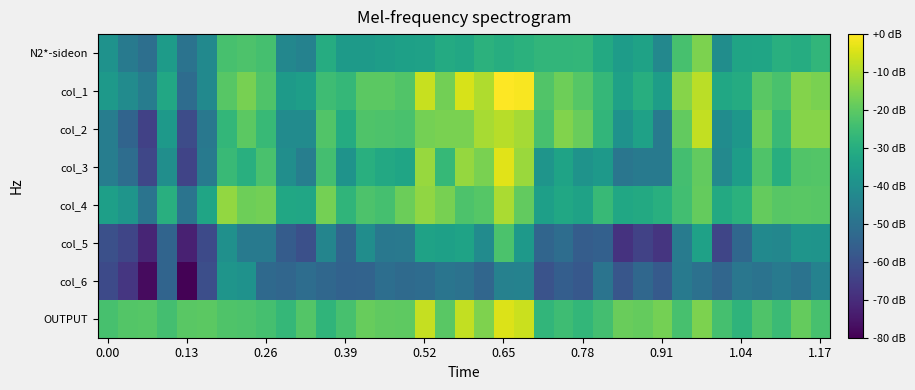

Reading left to right, list all the values displayed in this chart.

N2*-sideon: -0.3	-0.8	-1.0	-0.1	-0.9	-0.5	0.7	0.7	0.7	-0.5	-0.6	0.3	-0.1	-0.1	-0.0	0.0	0.0	0.2	0.2	0.4	0.3	0.3	0.4	0.4	0.5	0.2	-0.1	0.0	-0.5	0.7	1.1	-0.4	0.1	0.1	0.3	0.2	0.4
col_1: -0.1	-0.4	-0.7	0.2	-1.0	-0.4	0.8	1.1	0.8	-0.1	-0.0	0.6	0.5	0.9	0.9	0.8	1.7	1.1	1.8	1.5	2.1	2.0	0.8	1.0	0.8	0.5	0.0	0.3	-0.1	1.2	1.6	0.1	0.2	0.9	0.7	1.2	1.1
col_2: -0.7	-1.2	-1.8	-0.1	-1.6	-0.8	0.5	0.9	0.5	-0.4	-0.4	0.8	0.2	0.8	0.7	0.7	1.1	1.1	1.1	1.5	1.6	1.5	0.7	1.2	1.0	0.4	-0.3	0.0	-0.8	0.9	1.7	-0.4	-0.2	1.0	0.5	1.2	1.2
col_3: -0.7	-1.0	-1.7	-0.3	-1.8	-0.8	0.5	0.3	0.7	-0.4	-0.7	0.7	-0.3	0.3	0.2	0.1	1.4	0.5	1.3	1.1	1.9	1.4	-0.2	0.1	-0.3	-0.1	-0.9	-0.8	-0.8	0.6	0.9	-0.5	-0.0	0.8	0.3	0.8	0.8
col_4: -0.0	-0.2	-0.9	0.3	-0.9	0.1	1.3	1.0	1.1	0.1	0.1	1.1	0.4	0.8	0.7	1.0	1.3	1.1	0.7	0.8	1.5	0.9	-0.0	0.1	0.0	0.5	0.1	0.2	0.3	0.6	0.9	0.2	0.4	1.0	0.8	0.9	0.8
col_5: -1.6	-1.7	-2.2	-1.2	-2.3	-1.7	-0.3	-0.8	-0.8	-1.3	-1.6	-0.5	-1.2	-0.4	-0.8	-0.8	0.0	-0.0	0.1	-0.4	0.7	-0.1	-1.2	-1.0	-1.3	-1.3	-2.0	-1.8	-2.0	-0.7	0.0	-1.7	-1.1	-0.4	-0.5	-0.2	-0.2
col_6: -1.7	-2.0	-2.6	-1.2	-2.7	-1.6	-0.2	-0.3	-1.1	-1.2	-1.0	-1.1	-1.2	-1.2	-1.0	-1.1	-1.0	-0.9	-0.9	-1.2	-0.6	-0.6	-1.5	-1.3	-1.4	-0.9	-1.4	-1.1	-1.4	-0.8	-0.9	-1.2	-0.8	-0.9	-0.8	-0.9	-0.6
OUTPUT: 0.7	0.8	0.8	0.7	0.9	0.9	0.8	0.7	0.7	0.5	0.8	0.4	0.7	1.0	0.9	0.9	1.7	0.9	1.6	1.2	1.8	1.7	0.4	0.6	0.5	0.7	1.0	1.0	1.1	0.7	1.1	0.7	0.4	0.8	0.5	1.0	0.7